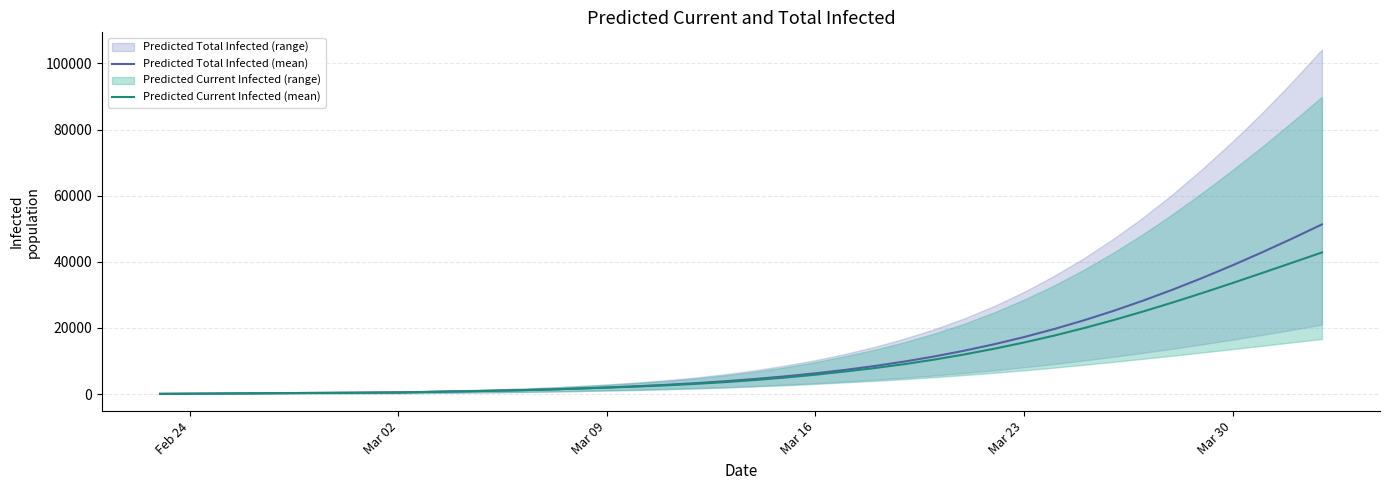

What is the average value of the Predicted Current Infected (mean) series?

10217